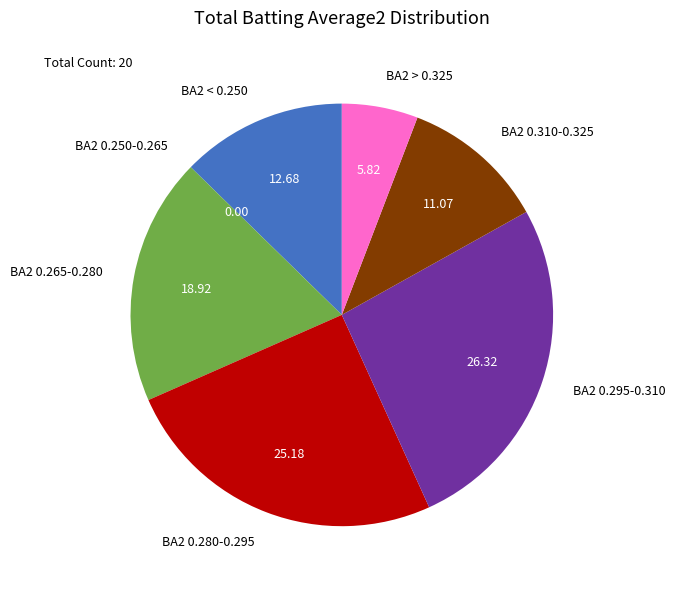

What is the ratio of the value at BA2 > 0.325 to the value at BA2 0.265-0.280?

0.3